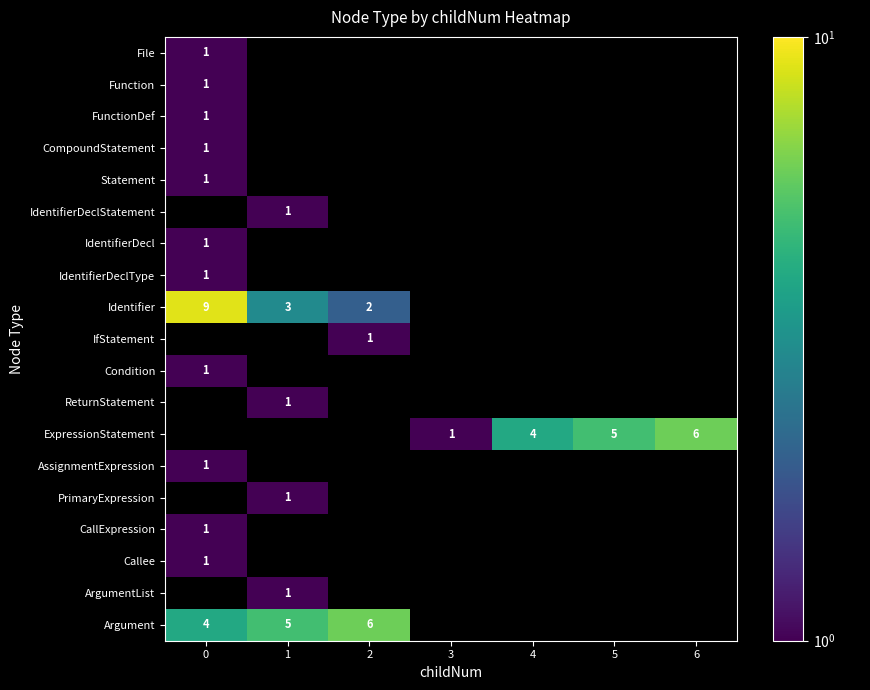

How many data points does each series have?

7